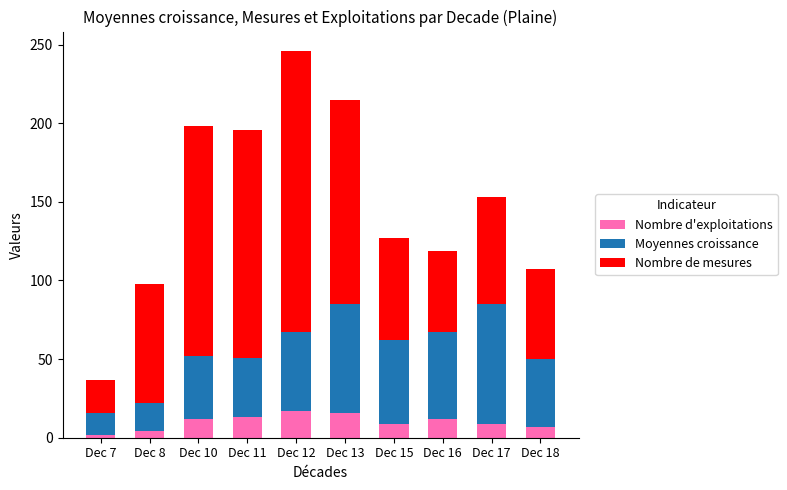

At which category is the sum across all series the highest?

Dec 12